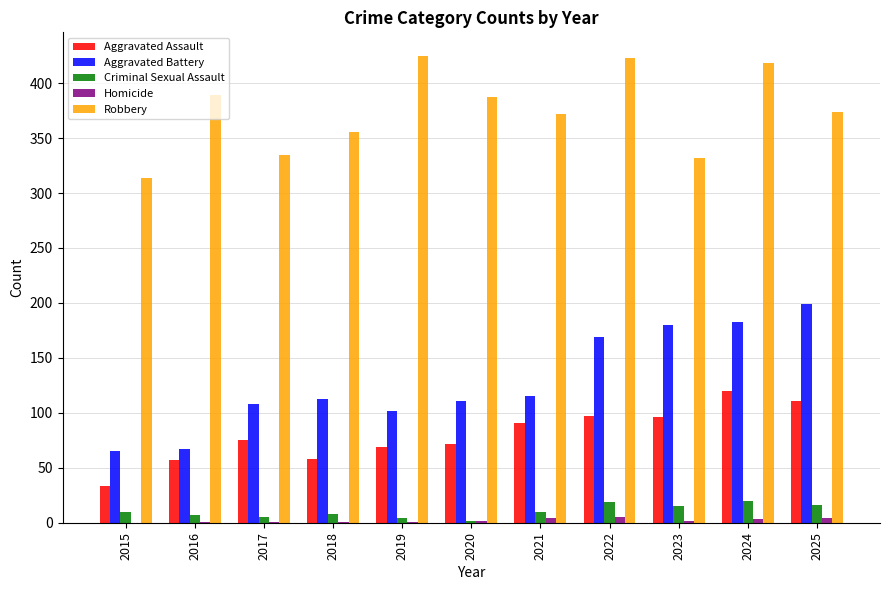

What is the greatest value displayed?

425